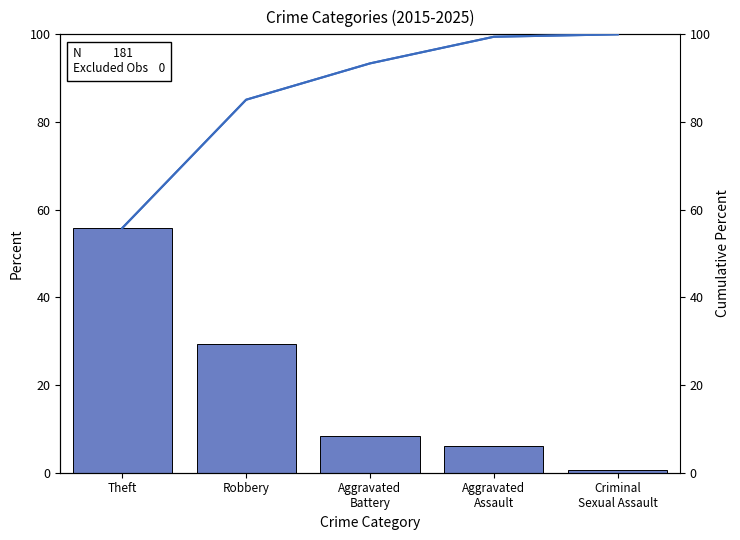

What is the greatest value displayed?

100.0